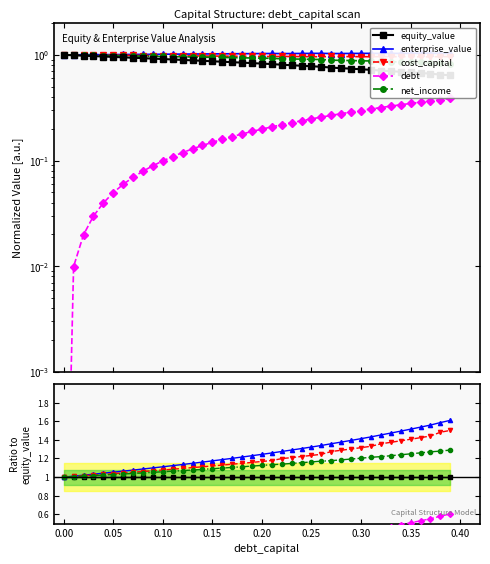

Between 0.30 and 20, which series saw the biggest shift?

enterprise_value